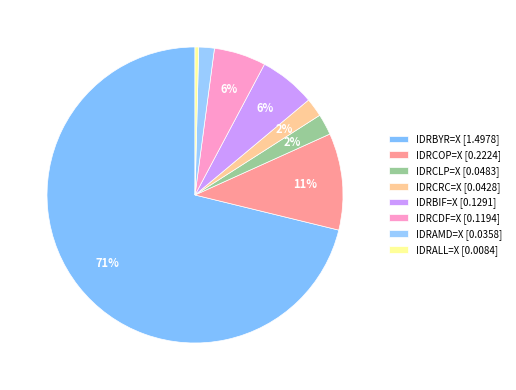

Rank the categories by value from lowest to highest.

IDRALL=X, IDRAMD=X, IDRCRC=X, IDRCLP=X, IDRCDF=X, IDRBIF=X, IDRCOP=X, IDRBYR=X